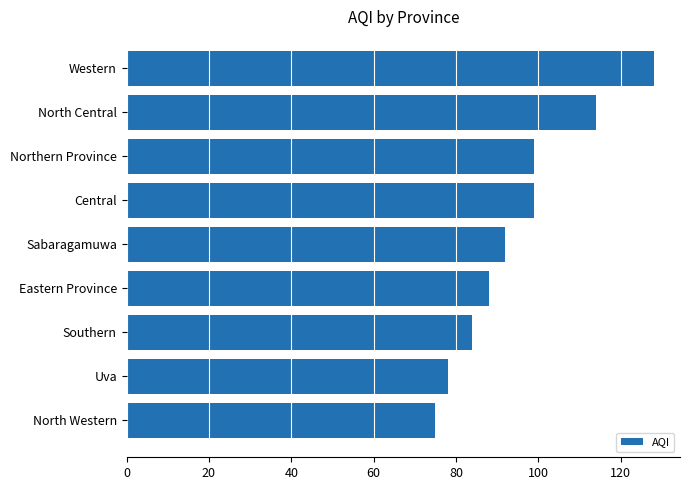

Read the value at Western, to the nearest 5.

130